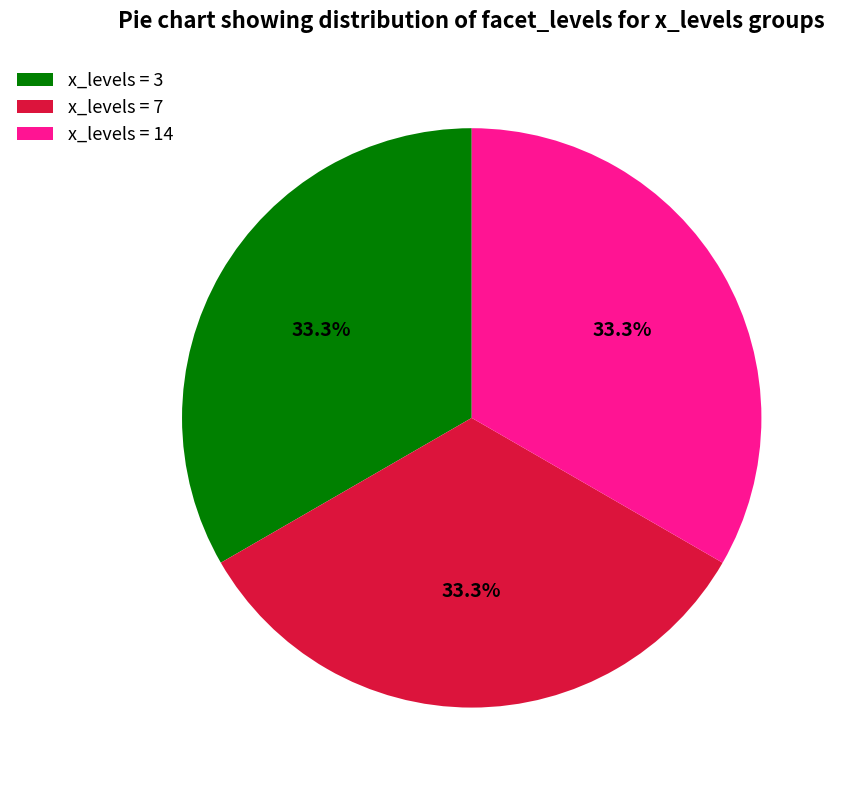

Is there any slice that represents more than half of the pie?

No